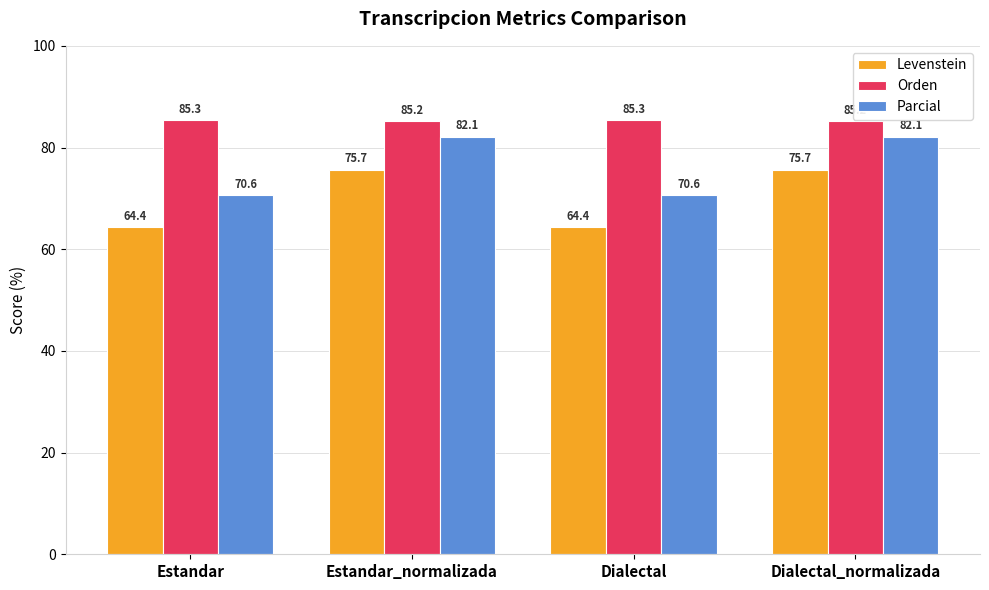

How many data points does each series have?

4